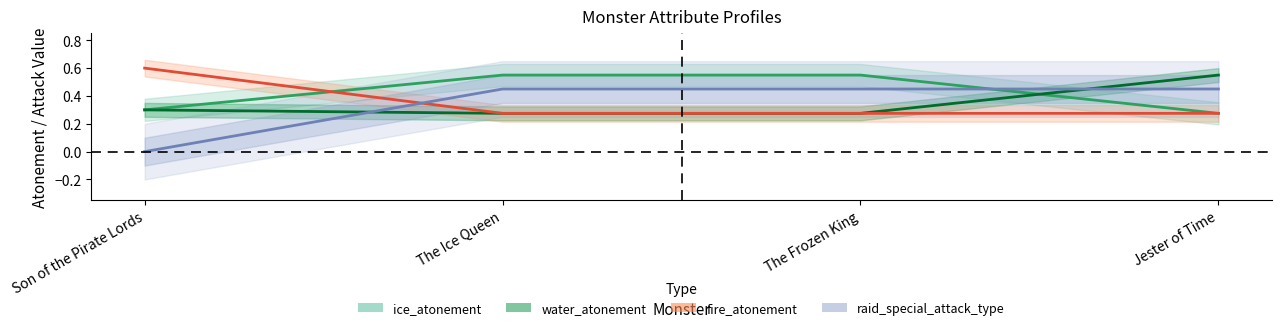

True or false: water_atonement has more than 1 interior local peaks.

False